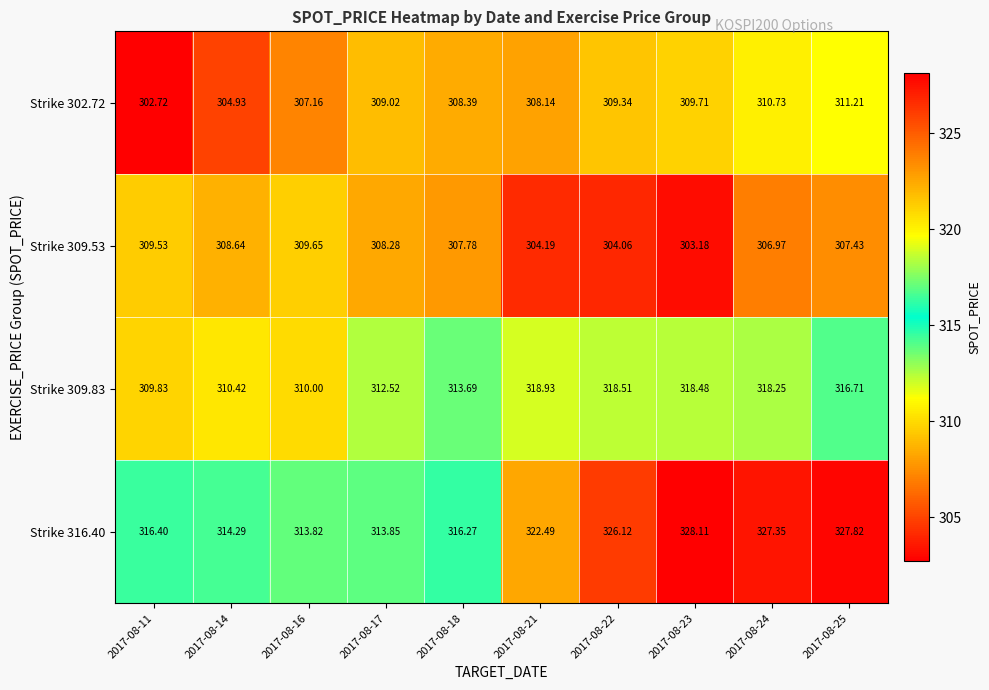

At which category does the chart reach its peak across all series?

2017-08-23